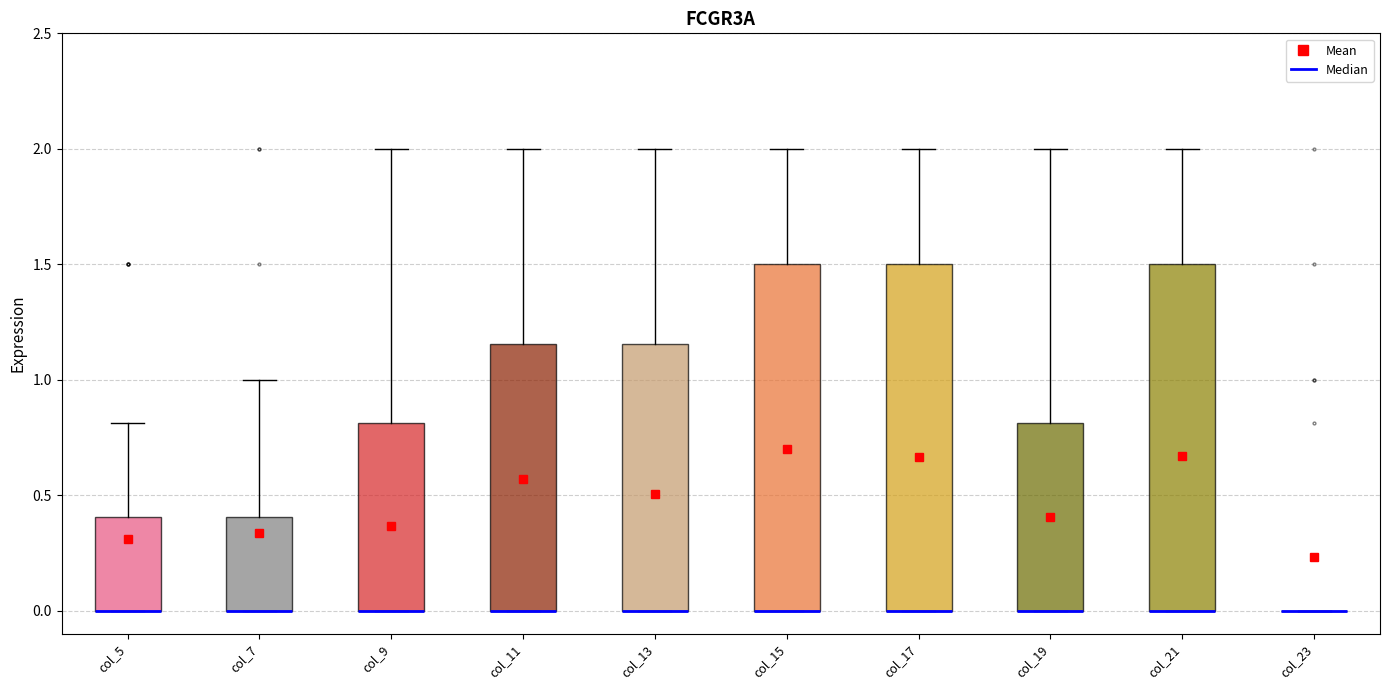

Where is the lower edge of the box for col_17 on the y-axis? The values are not printed on the chart, so give them approximately, as read against the axis.

0.00